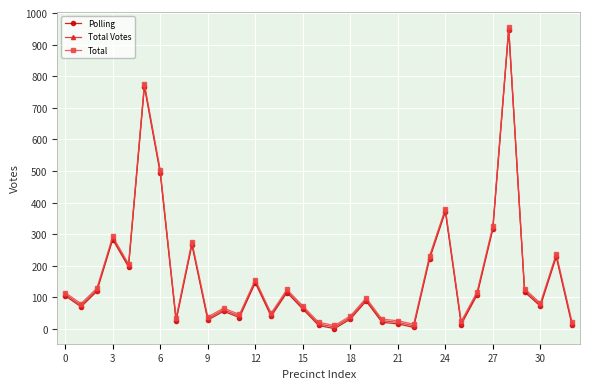

How many lines are shown in the chart?

3